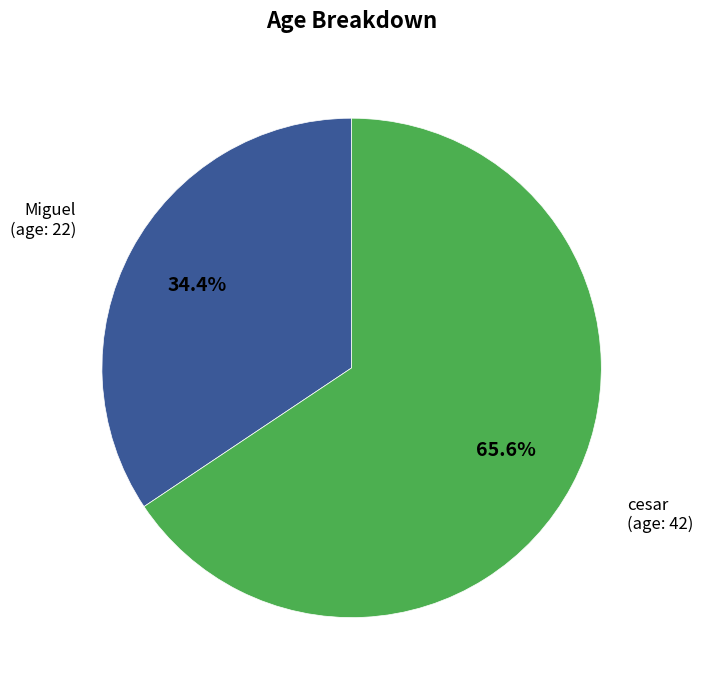

Is it true that Miguel is 34% of the pie?

True